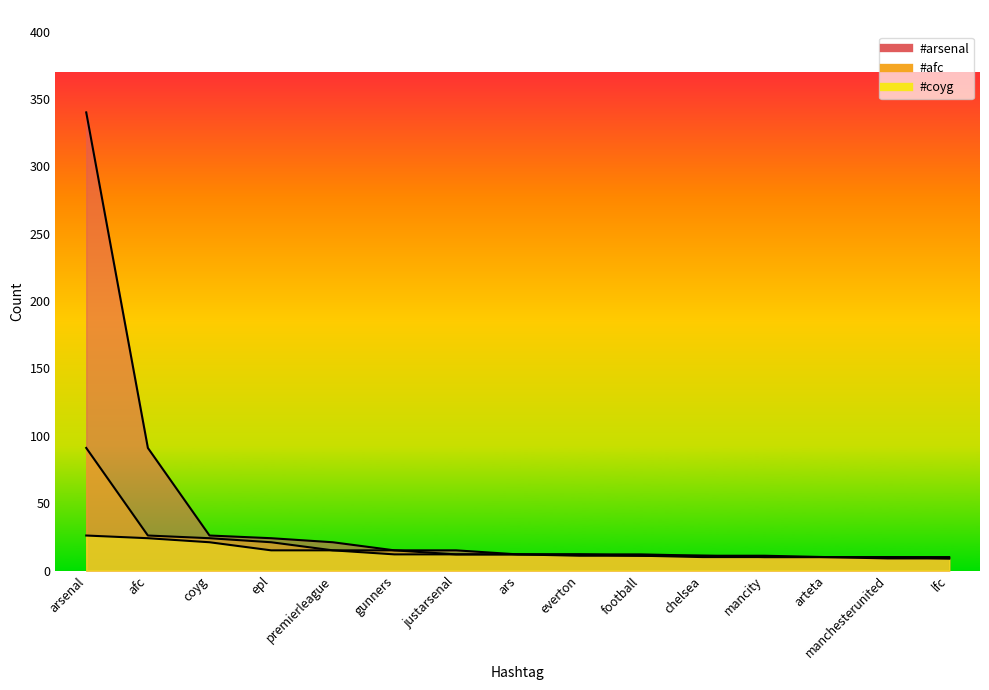

Reading left to right, what are all the values shown in this chart?

#arsenal: 340	91	26	24	21	15	15	12	12	12	11	11	10	10	10
#afc: 91	26	24	21	15	15	12	12	12	11	11	10	10	10	9
#coyg: 26	24	21	15	15	12	12	12	11	11	10	10	10	9	9